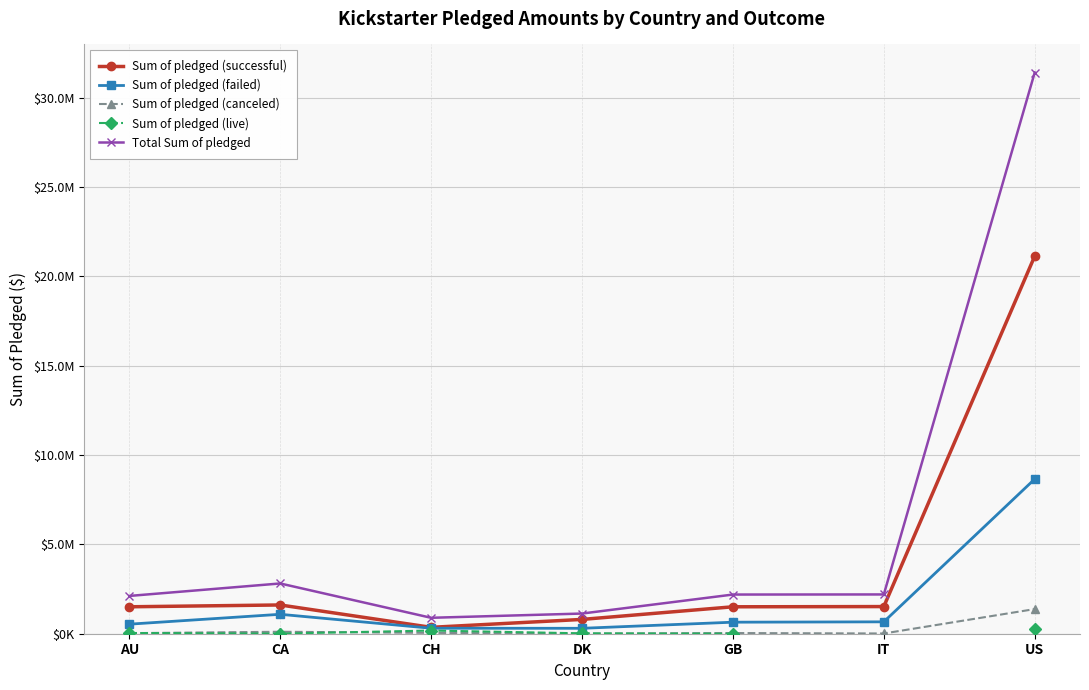

True or false: Total Sum of pledged and Sum of pledged (canceled) intersect in this chart.

False